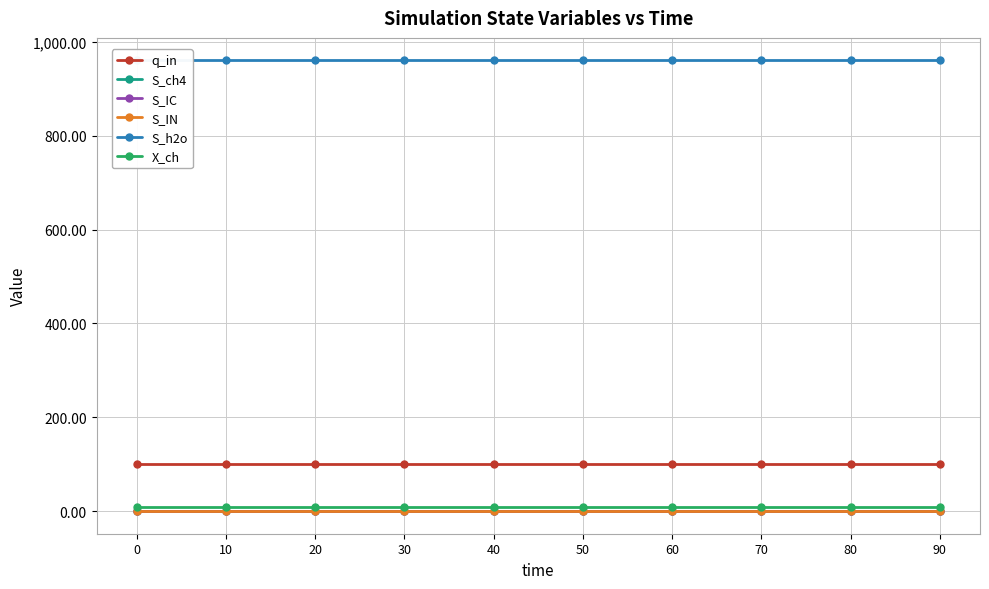

Is it true that X_ch equals 9.4 at 40?

True